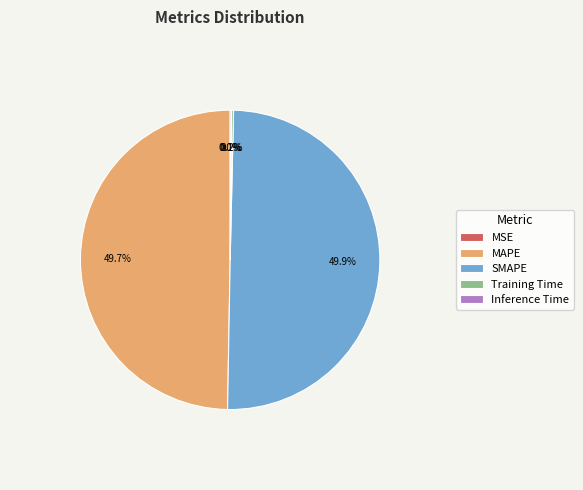

What is the smallest slice in the pie chart?

MSE